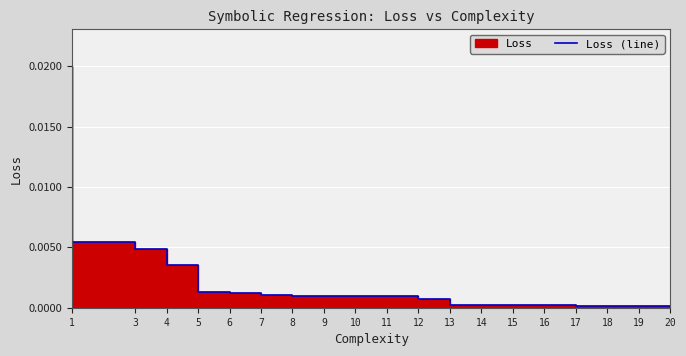

True or false: the data has more than 1 interior local peaks.

False